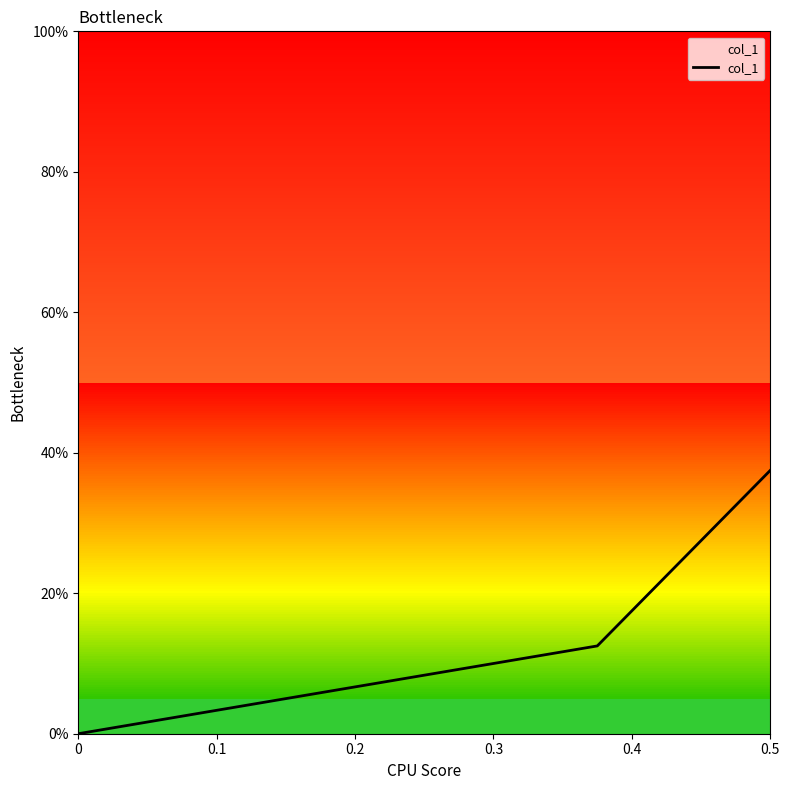

How many lines are shown in the chart?

1